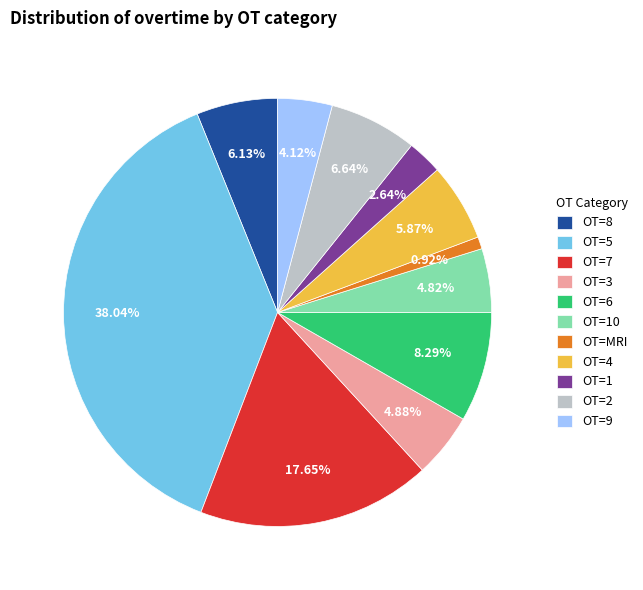

Is there a majority slice in this chart?

No